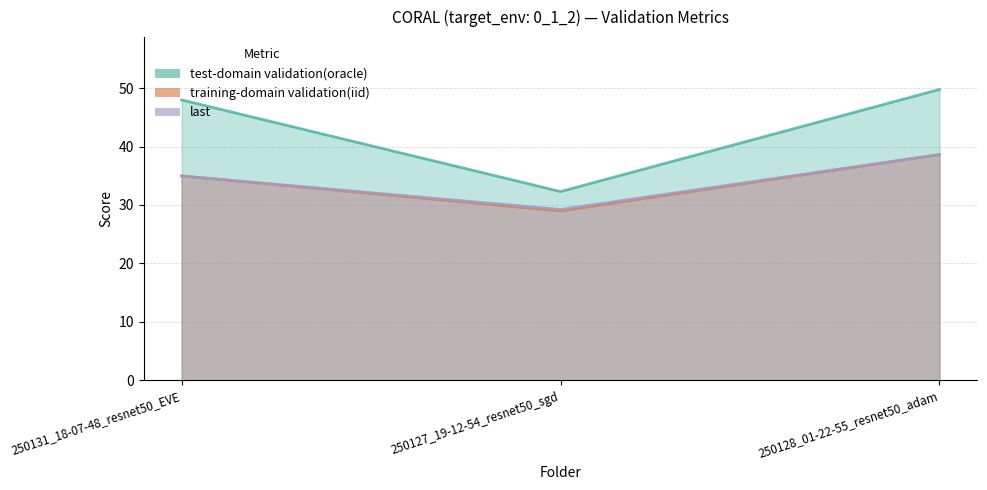

True or false: test-domain validation(oracle) has a value of 32.3 at 250127_19-12-54_resnet50_sgd.

True